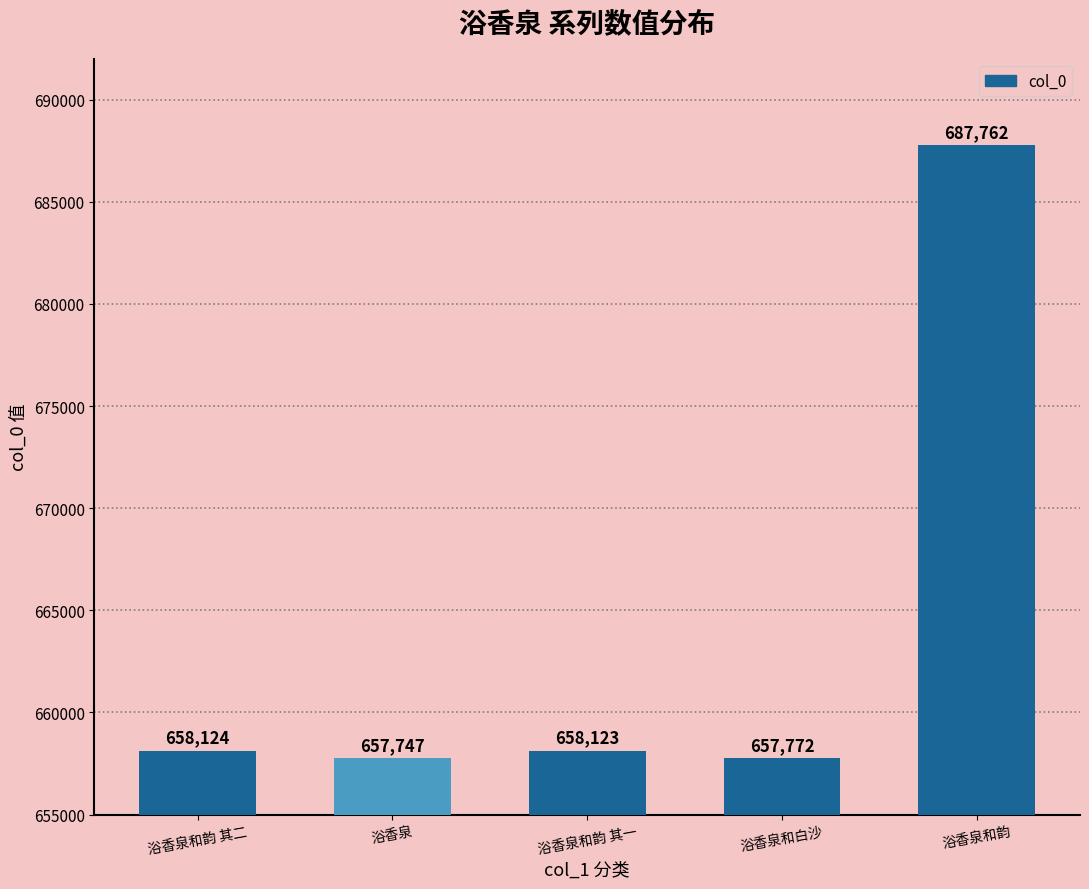

Does the chart contain stacked bars?

No